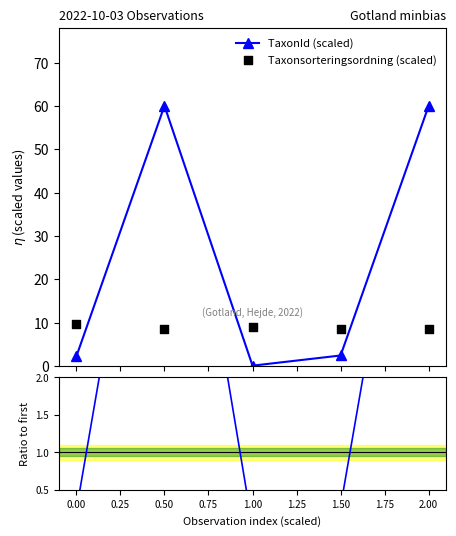

In TaxonId (scaled), how many points are lower than both neighbors (excluding endpoints)?

1